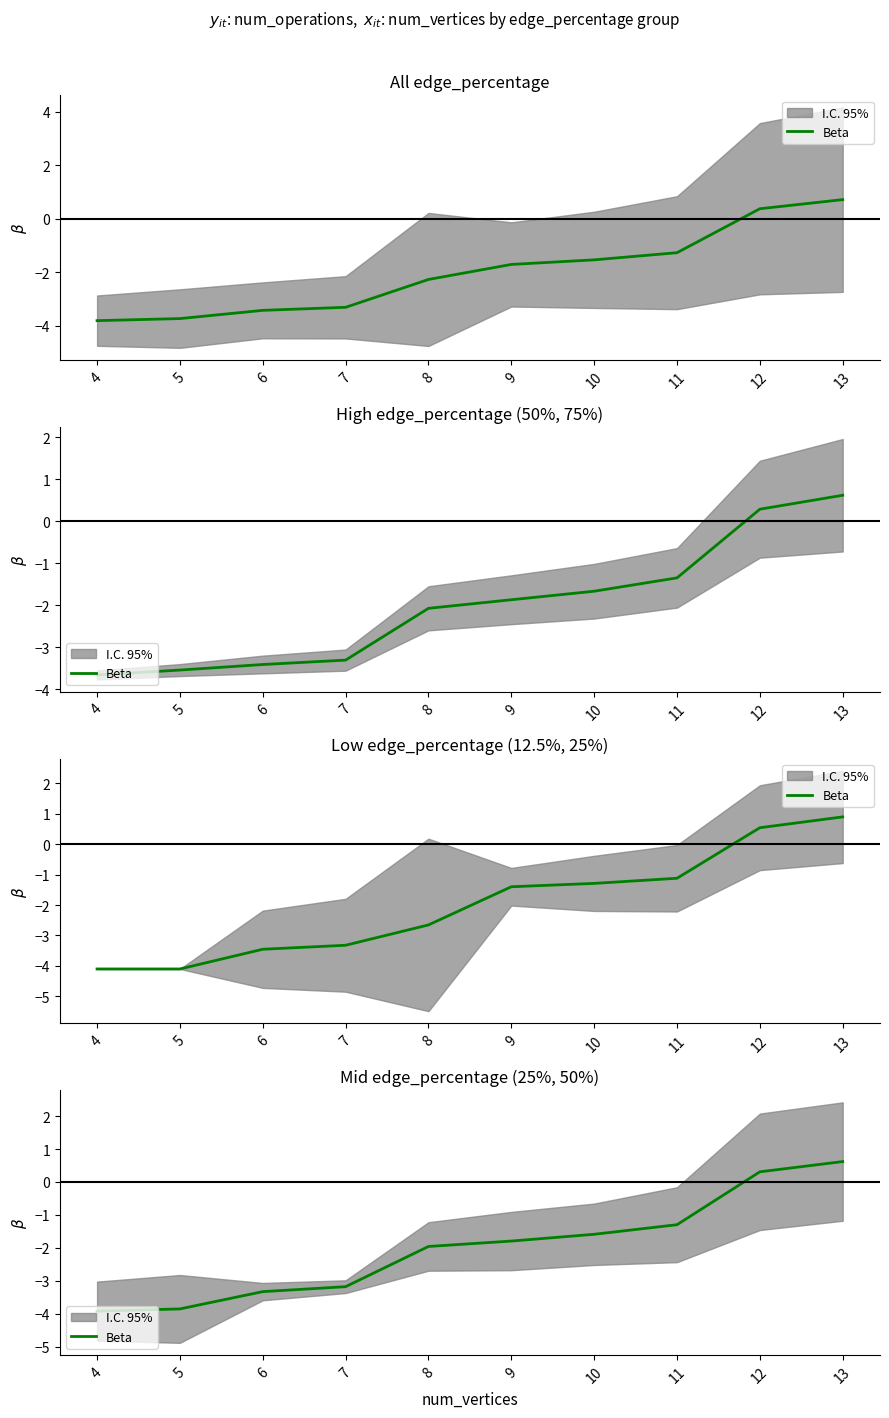

At which label is the value closest to -1?

11